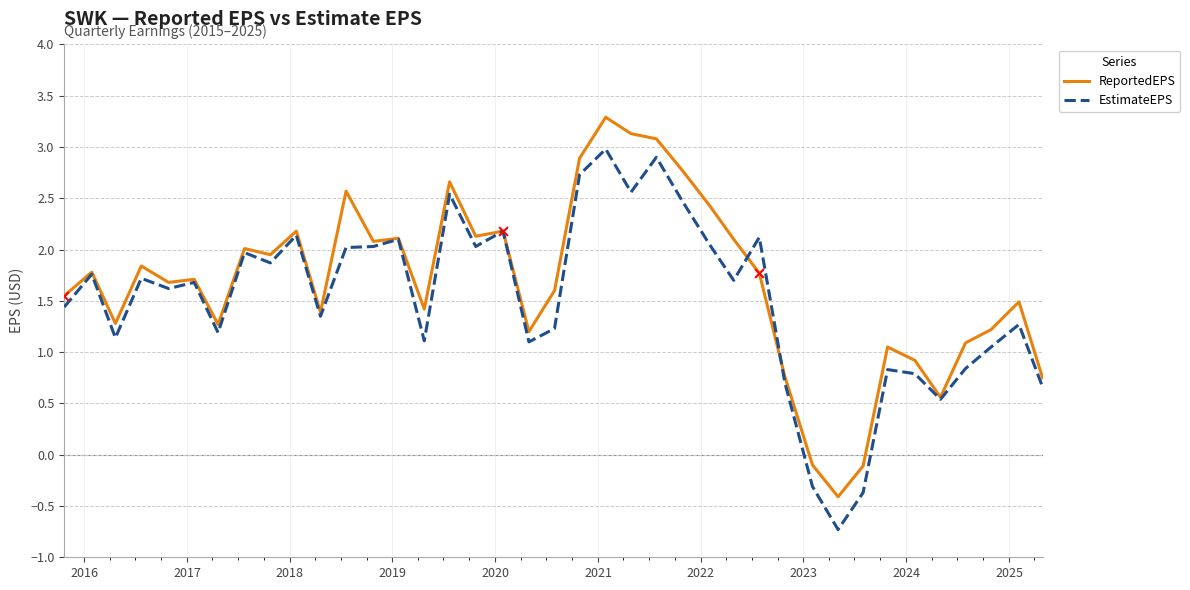

What is the maximum value shown in the chart?

3.3